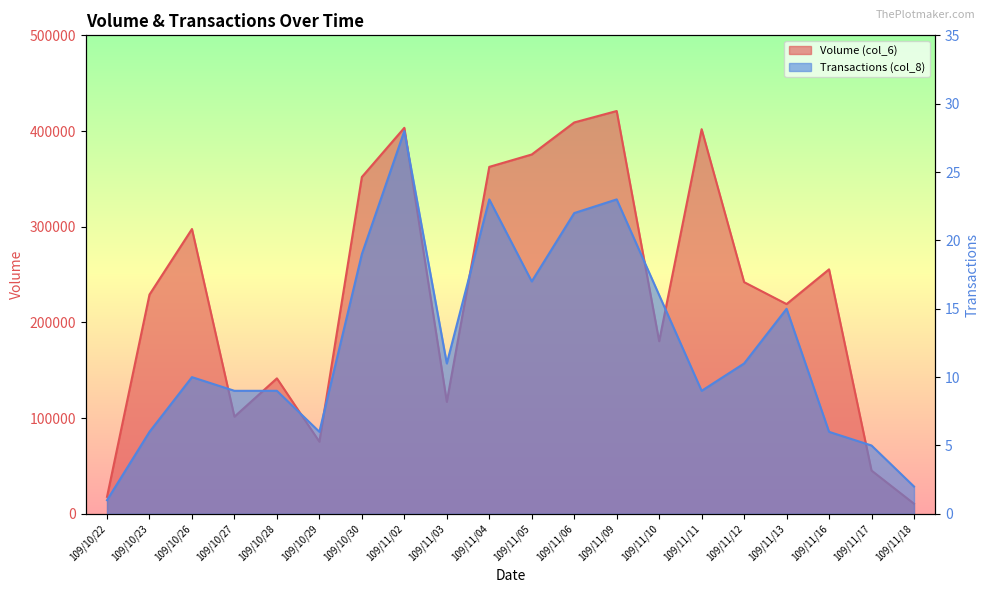

Which series has the largest range (max minus min)?

Volume (col_6)